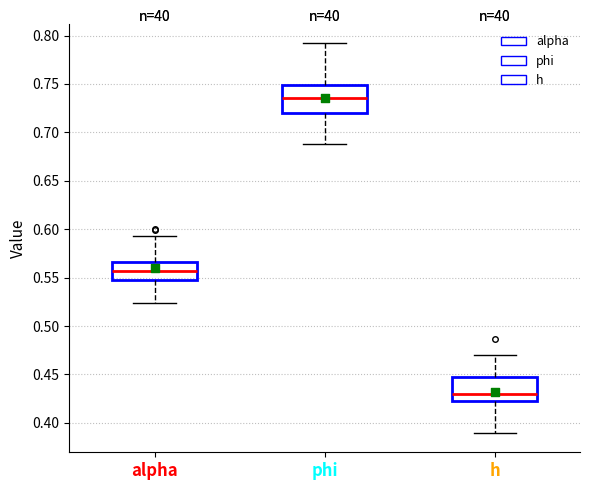

Reading left to right, read every box against the y-axis: the position of its median line, the range the box covers, and the ends of its whiskers. The values are not printed on the chart, so give them approximately, as read against the axis.

alpha: median 0.555, box 0.550 to 0.565, whiskers 0.525 to 0.595
phi: median 0.735, box 0.720 to 0.750, whiskers 0.685 to 0.790
h: median 0.430, box 0.420 to 0.445, whiskers 0.390 to 0.470